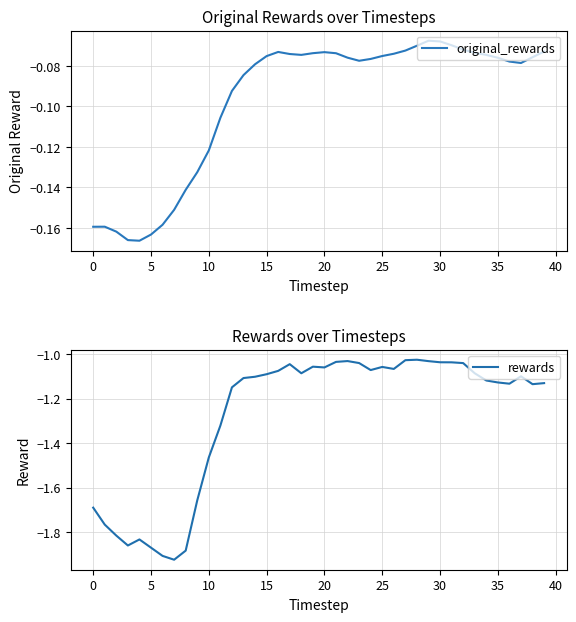

Is this an area chart (filled region under the line)?

No